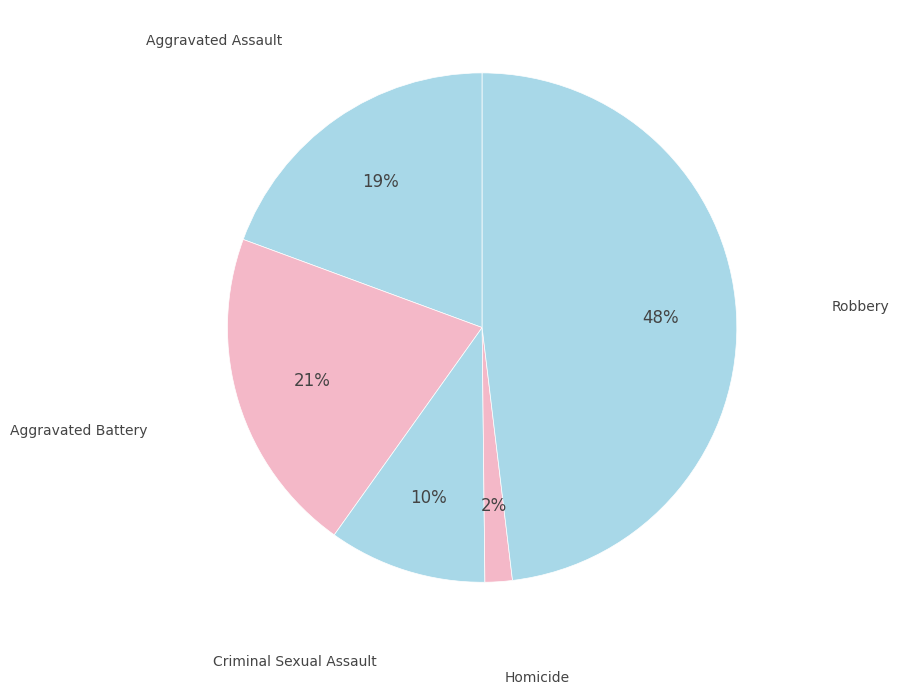

What is the smallest slice in the pie chart?

Homicide